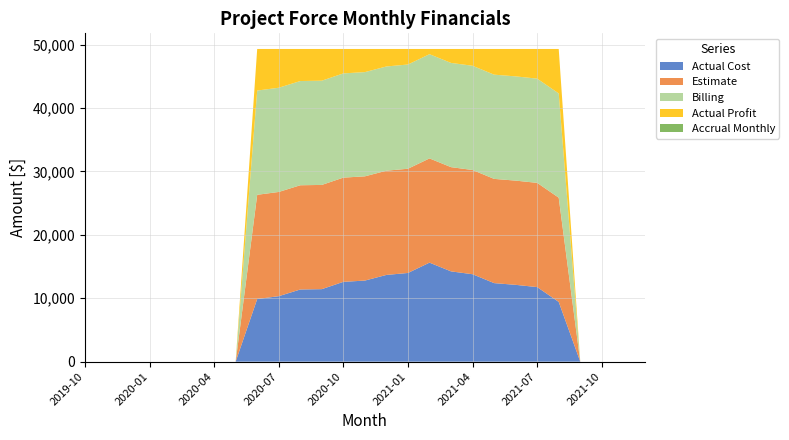

Reading right to left, what are all the values shown in this chart?

Actual Cost: 0.0	0.0	0.0	0.0	9421.3	11756.5	12112.1	12384.3	13785.6	14235.0	15612.7	13984.6	13675.4	12785.2	12584.7	11432.9	11379.3	10321.8	9876.3	0.0	0.0	0.0	0.0	0.0	0.0	0.0	0.0
Estimate: 0.0	0.0	0.0	0.0	16434.2	16434.2	16434.2	16434.2	16434.2	16434.2	16434.2	16434.2	16434.2	16434.2	16434.2	16434.2	16434.2	16434.2	16434.2	0.0	0.0	0.0	0.0	0.0	0.0	0.0	0.0
Billing: 0.0	0.0	0.0	0.0	16434.2	16434.2	16434.2	16434.2	16434.2	16434.2	16434.2	16434.2	16434.2	16434.2	16434.2	16434.2	16434.2	16434.2	16434.2	0.0	0.0	0.0	0.0	0.0	0.0	0.0	0.0
Actual Profit: 0.0	0.0	0.0	0.0	7012.9	4677.7	4322.0	4049.9	2648.6	2199.2	821.4	2449.6	2758.8	3648.9	3849.5	5001.2	5054.8	6112.4	6557.8	0.0	0.0	0.0	0.0	0.0	0.0	0.0	0.0
Accrual Monthly: 0.0	0.0	0.0	0.0	0.0	0.0	0.0	0.0	0.0	0.0	0.0	0.0	0.0	0.0	0.0	0.0	0.0	0.0	0.0	0.0	0.0	0.0	0.0	0.0	0.0	0.0	0.0